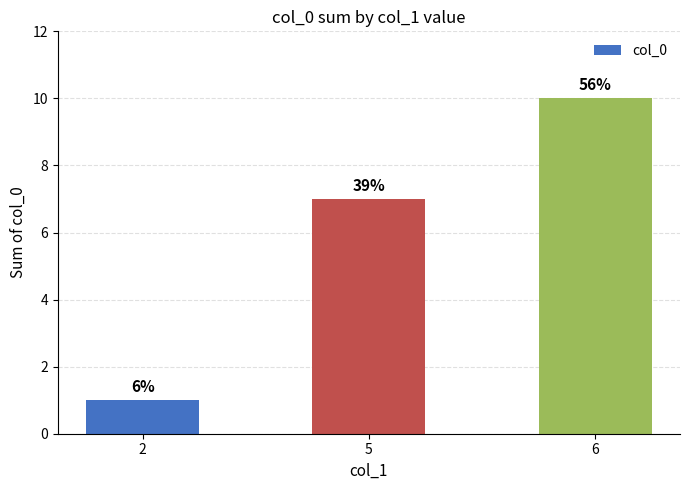

Does the chart contain any negative values?

No